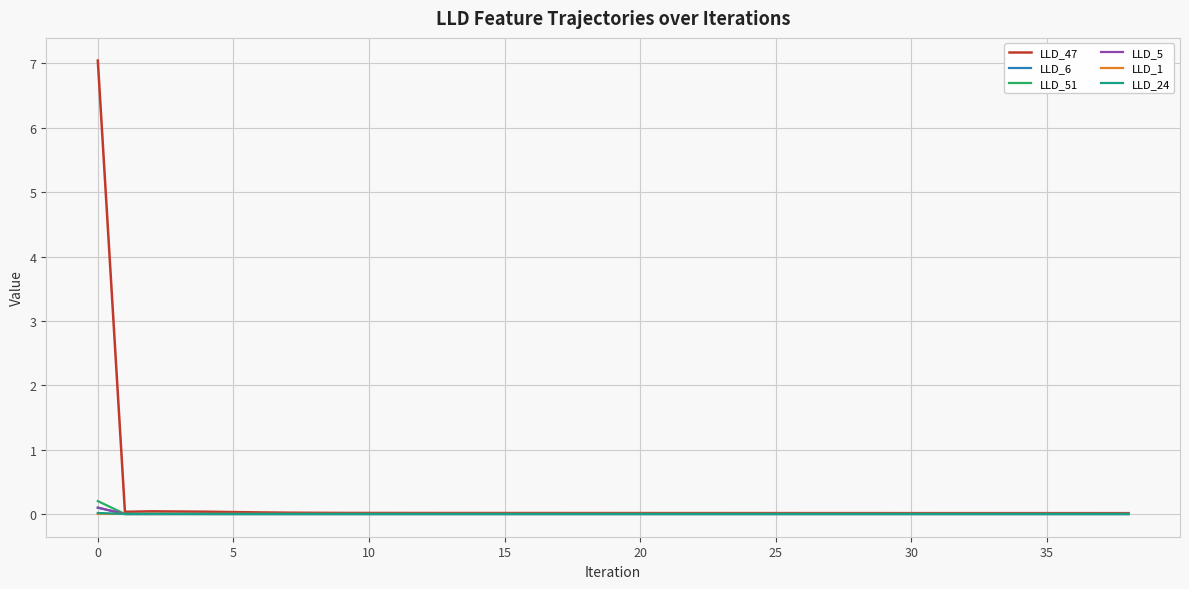

What is the maximum value for LLD_47?

7.0